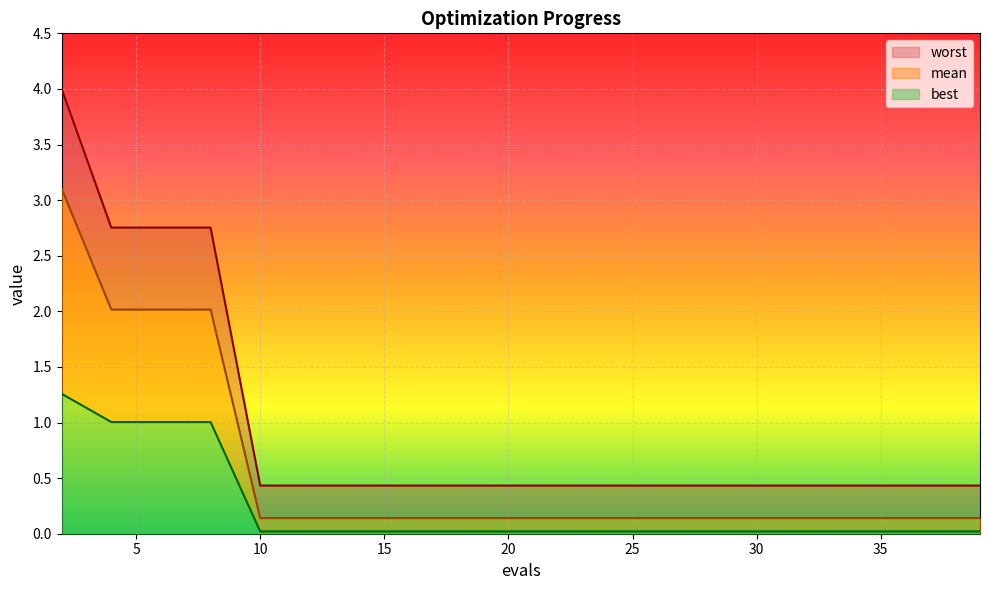

The value of worst at 24 is 0.7. True or false?

False